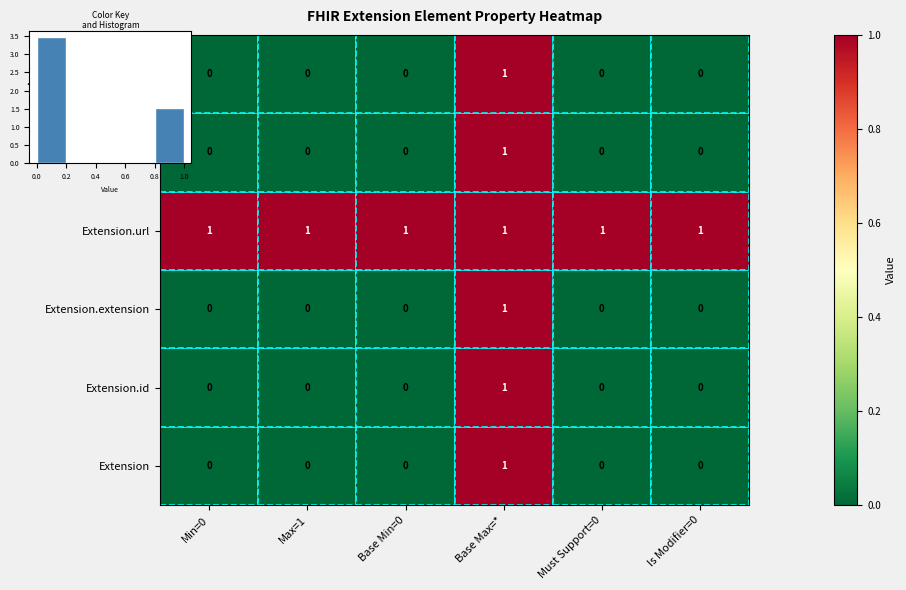

What is the greatest value displayed?

1